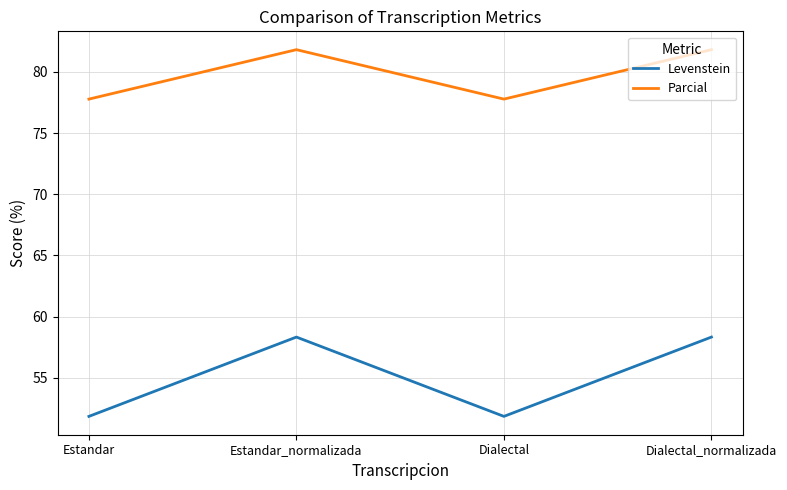

Where does the Parcial series first go above 81?

Estandar_normalizada